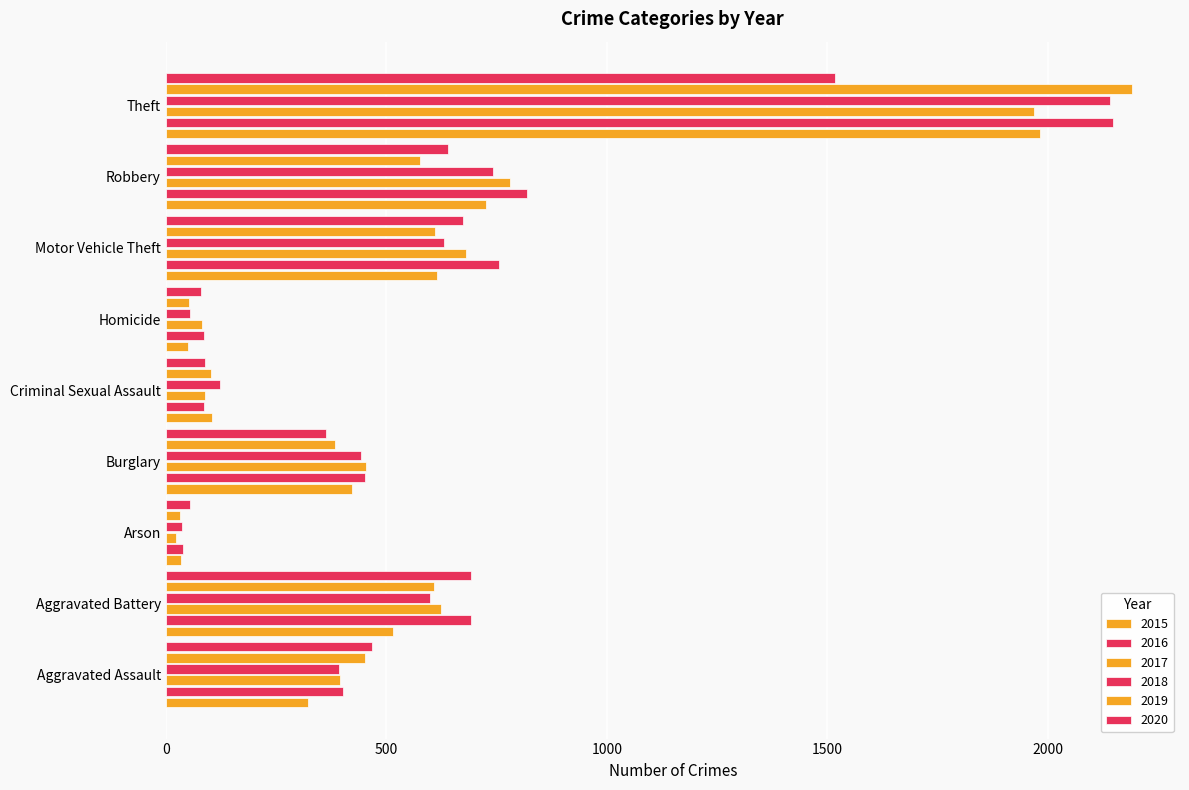

How many categories are shown in the chart?

9